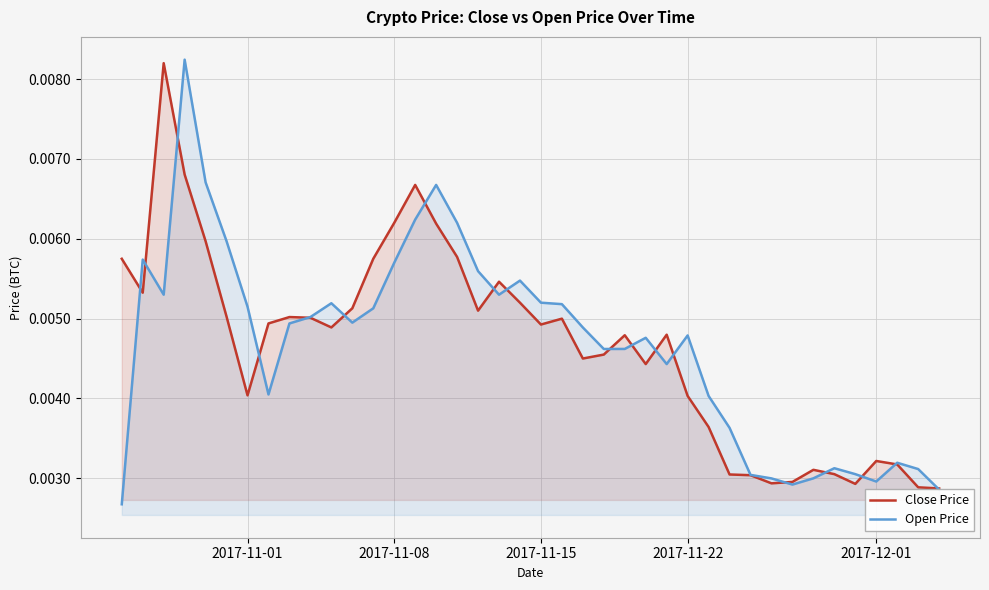

True or false: Close Price and Open Price intersect in this chart.

True